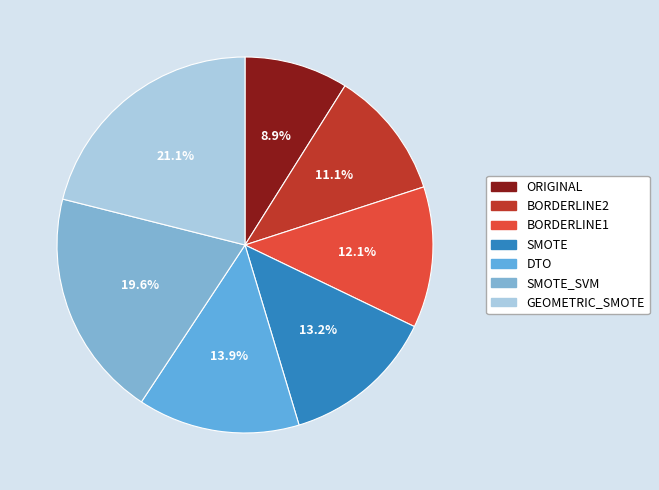

How many slices are in this pie chart?

7